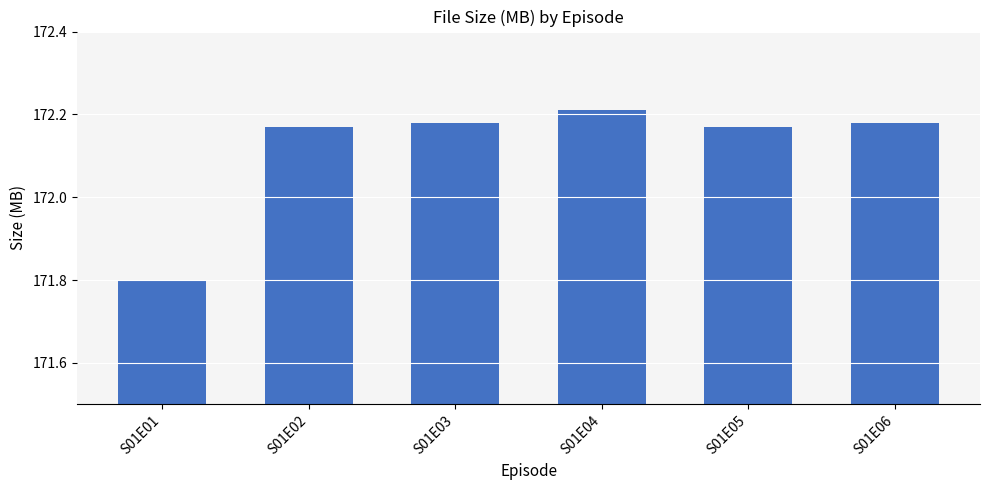

Is it true that the value at S01E01 is 171.8?

True